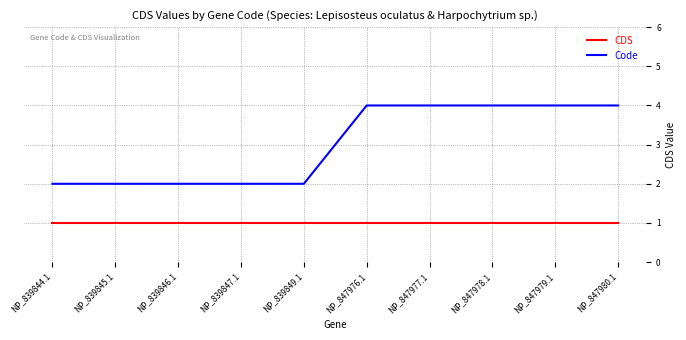

What position from the left is NP_839847.1?

4